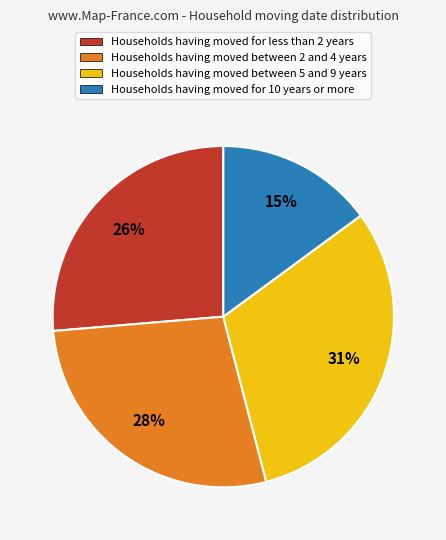

To the nearest percent, what portion does Households having moved between 5 and 9 years represent?

31%